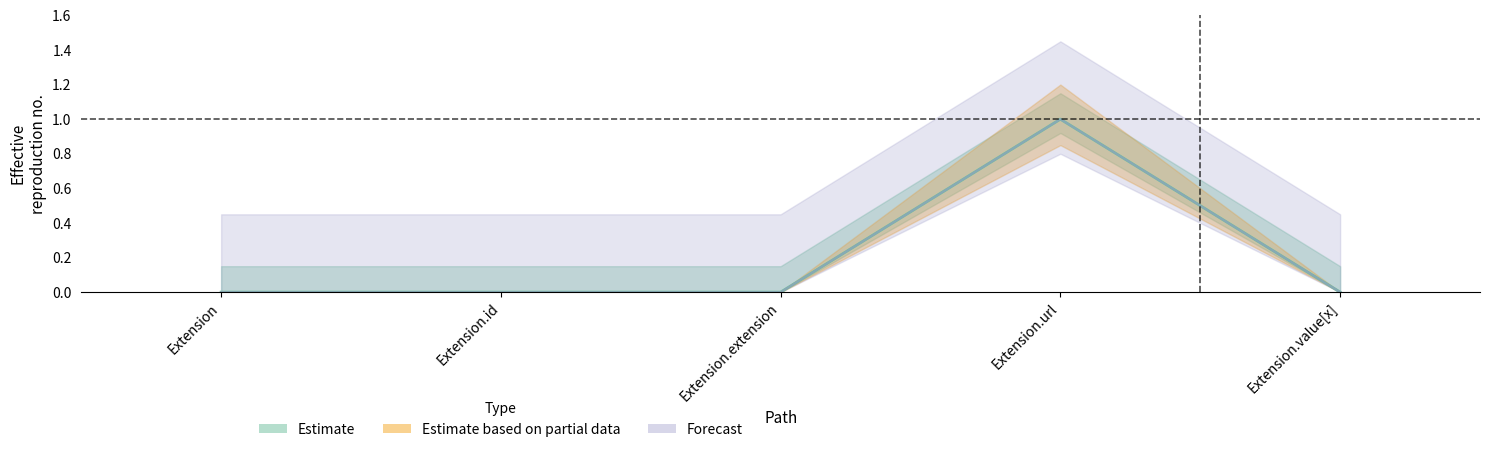

Which series has the largest range (max minus min)?

Min